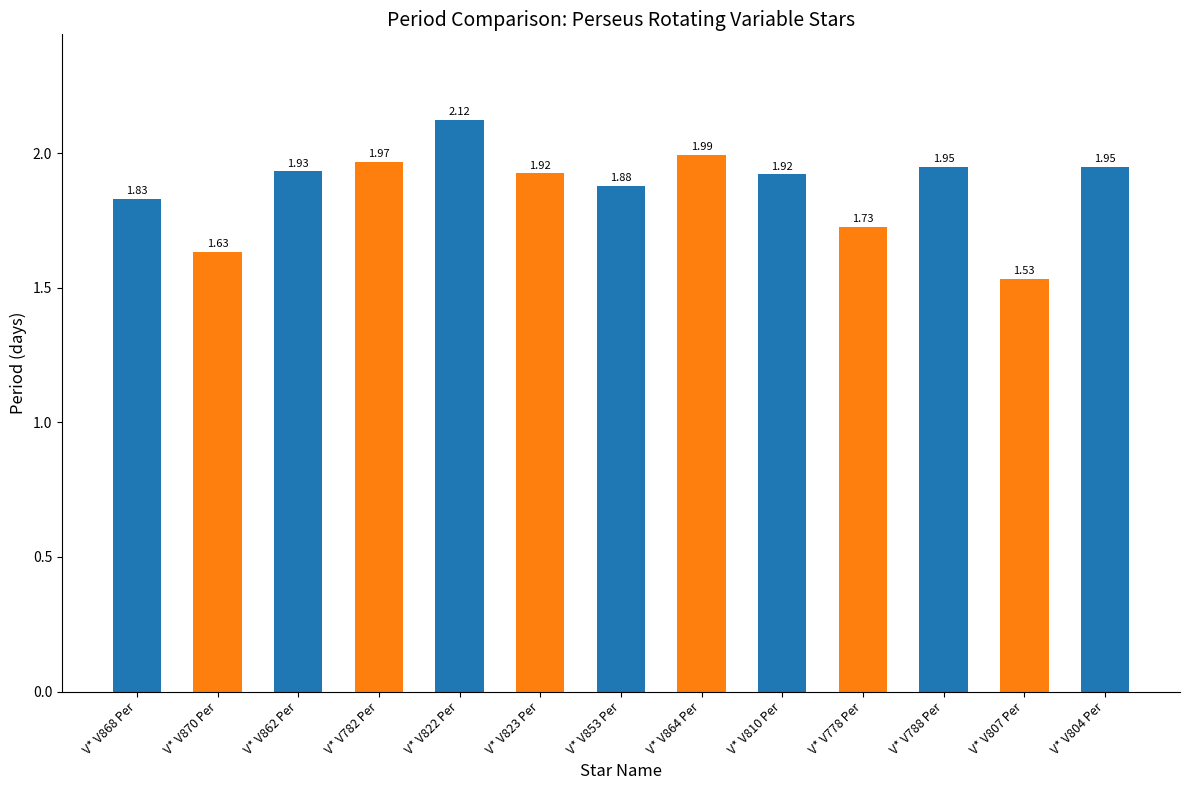

What is the sum of the values at V* V870 Per and V* V822 Per?

3.8